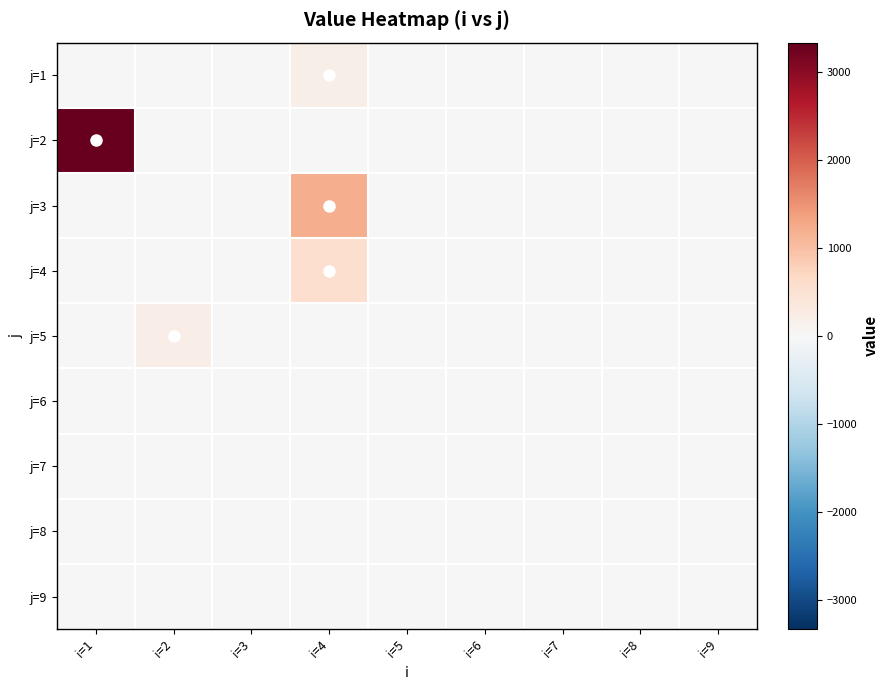

Reading left to right, list all the values displayed in this chart.

j=1: i=1=0.0	i=2=0.0	i=3=0.0	i=4=183.2	i=5=0.0	i=6=0.0	i=7=0.0	i=8=0.0	i=9=0.0
j=2: i=1=3330.7	i=2=0.0	i=3=0.0	i=4=0.0	i=5=0.0	i=6=0.0	i=7=0.0	i=8=0.0	i=9=0.0
j=3: i=1=0.0	i=2=0.0	i=3=0.0	i=4=1216.0	i=5=0.0	i=6=0.0	i=7=0.0	i=8=0.0	i=9=0.0
j=4: i=1=0.0	i=2=0.0	i=3=0.0	i=4=560.4	i=5=0.0	i=6=0.0	i=7=0.0	i=8=0.0	i=9=0.0
j=5: i=1=0.0	i=2=230.1	i=3=0.0	i=4=0.0	i=5=0.0	i=6=0.0	i=7=0.0	i=8=0.0	i=9=0.0
j=6: i=1=0.0	i=2=0.0	i=3=0.0	i=4=0.0	i=5=0.0	i=6=0.0	i=7=0.0	i=8=0.0	i=9=0.0
j=7: i=1=0.0	i=2=0.0	i=3=0.0	i=4=0.0	i=5=0.0	i=6=0.0	i=7=0.0	i=8=0.0	i=9=0.0
j=8: i=1=0.0	i=2=0.0	i=3=0.0	i=4=0.0	i=5=0.0	i=6=0.0	i=7=0.0	i=8=0.0	i=9=0.0
j=9: i=1=0.0	i=2=0.0	i=3=0.0	i=4=0.0	i=5=0.0	i=6=0.0	i=7=0.0	i=8=0.0	i=9=0.0